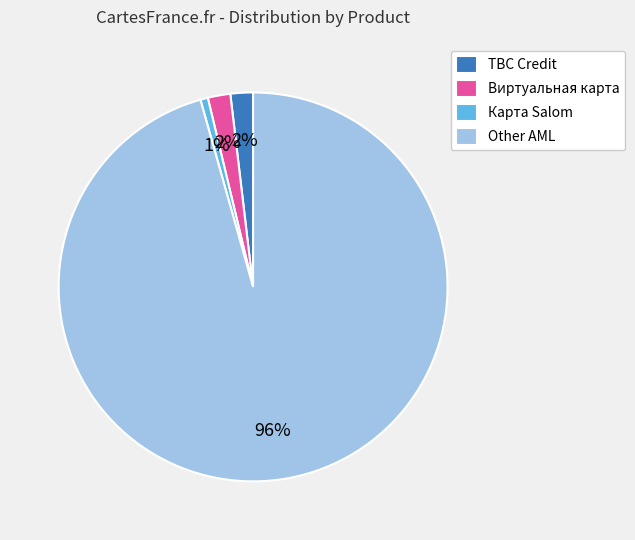

Is there a majority slice in this chart?

Yes